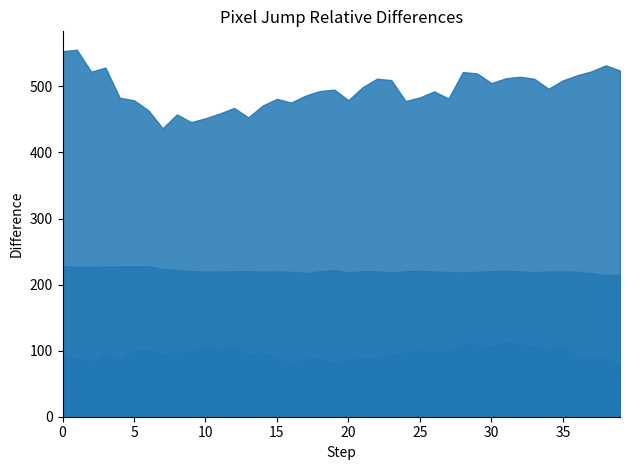

What are all the series names shown in the legend?

col_2, col_3, col_5, col_9, col_10, col_12